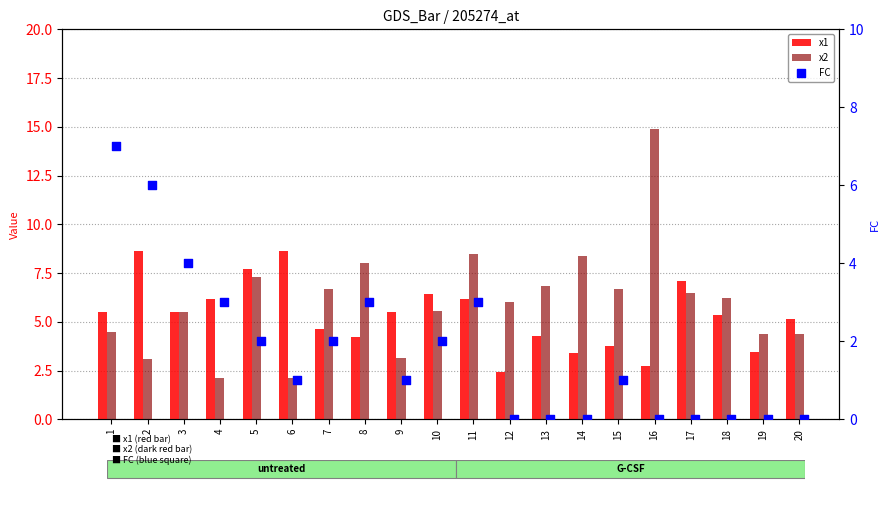

At how many categories does at least one series exceed 2?

20